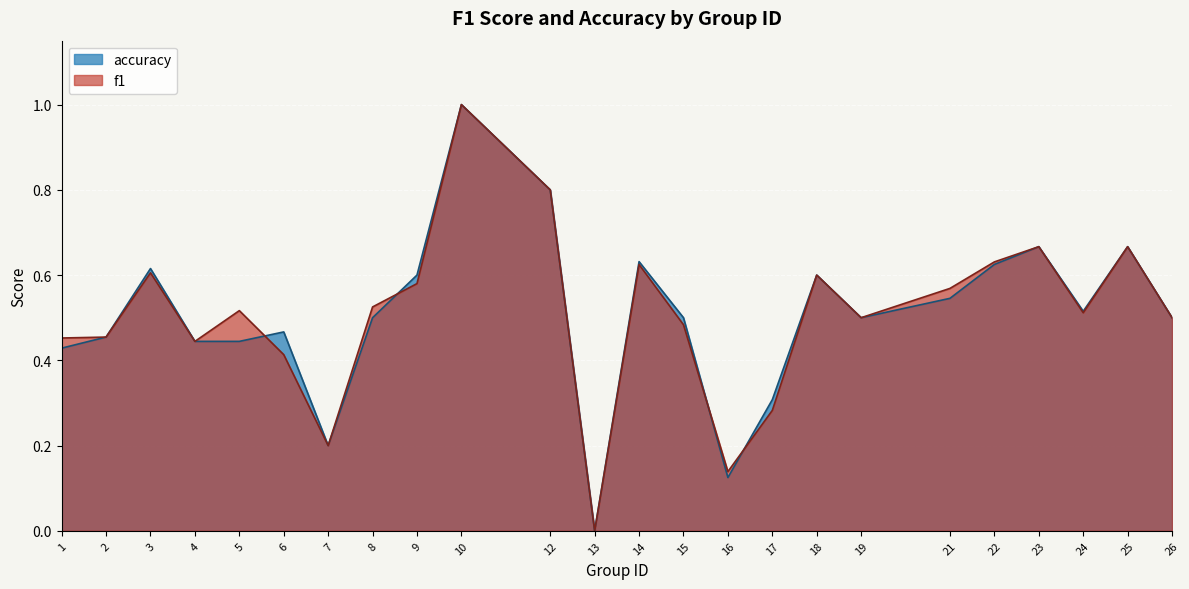

List the series in order of their peak value, lowest first.

f1, accuracy